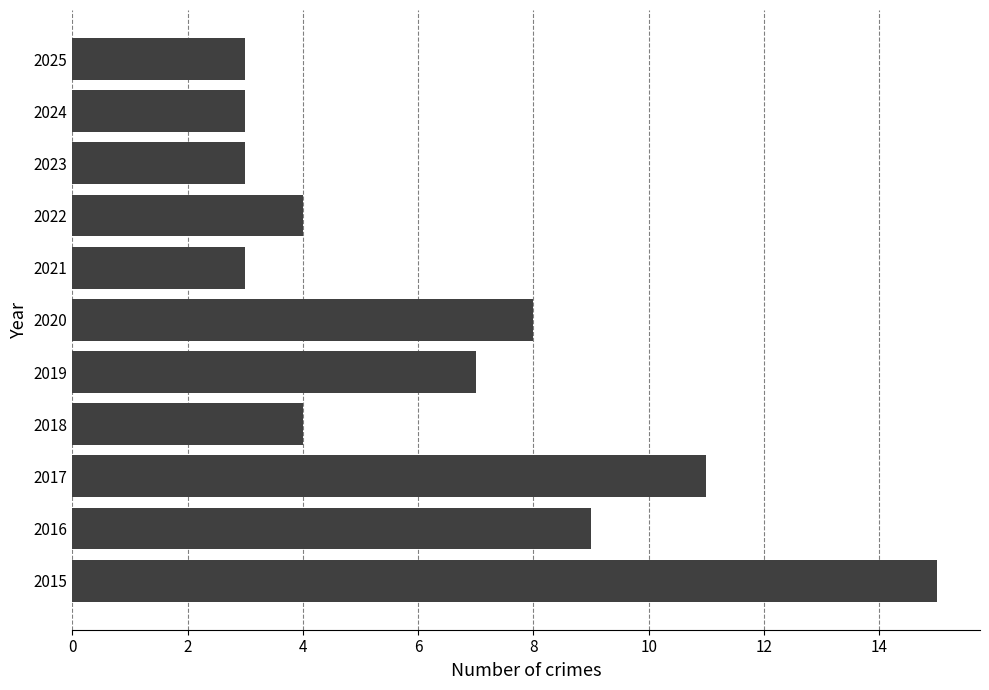

How many data points does each series have?

11